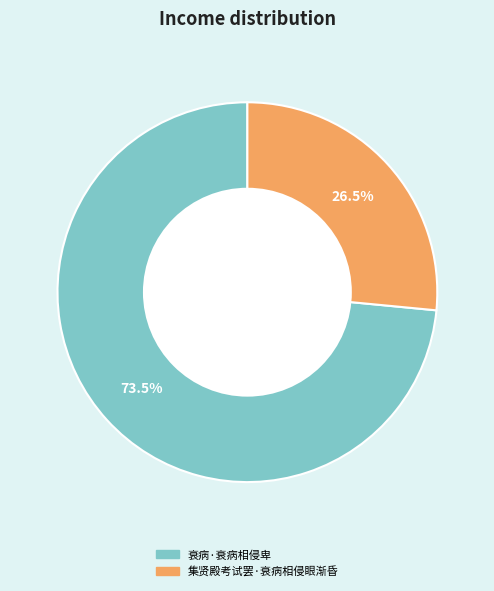

Between 衰病·衰病相侵卑 and 集贤殿考试罢·衰病相侵眼渐昏, which is larger?

衰病·衰病相侵卑